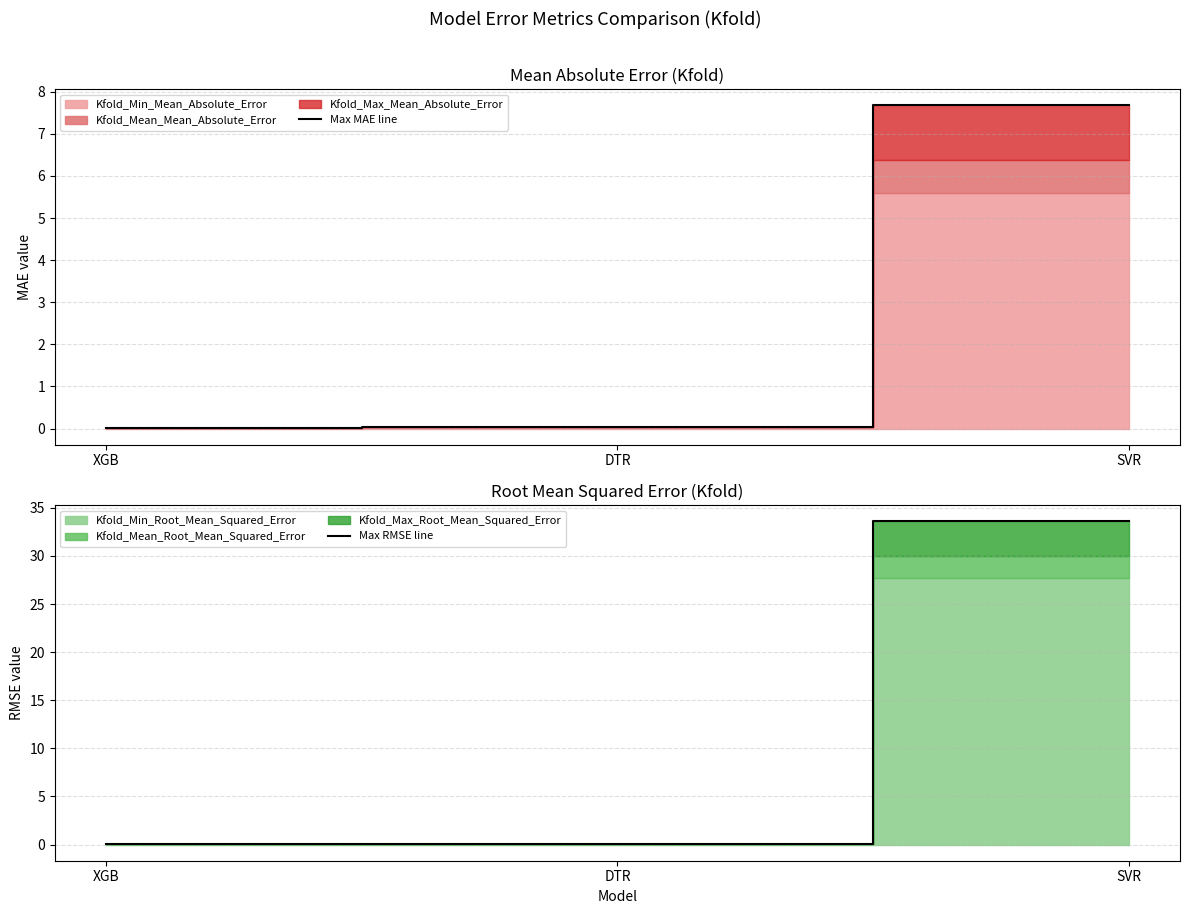

At how many categories does at least one series exceed 26?

1